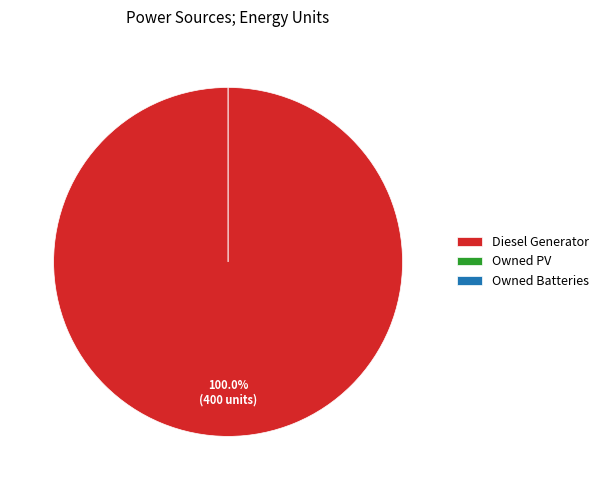

To the nearest percent, what is the difference between the largest and smallest slice percentages?

100%